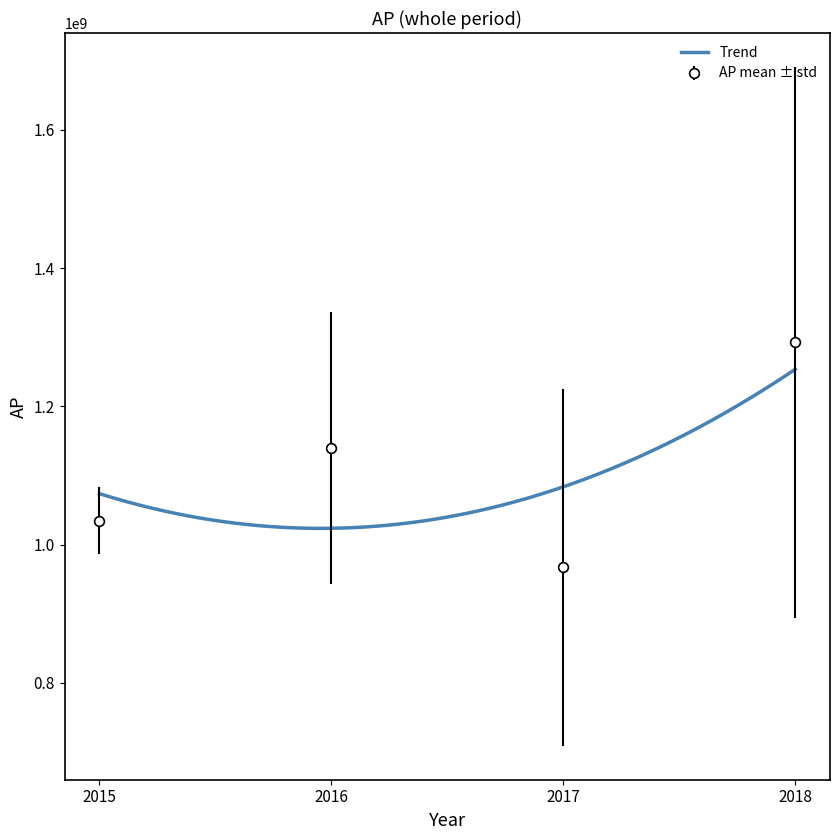

Rank the categories by AP mean ± std value from highest to lowest.

2018, 2016, 2015, 2017